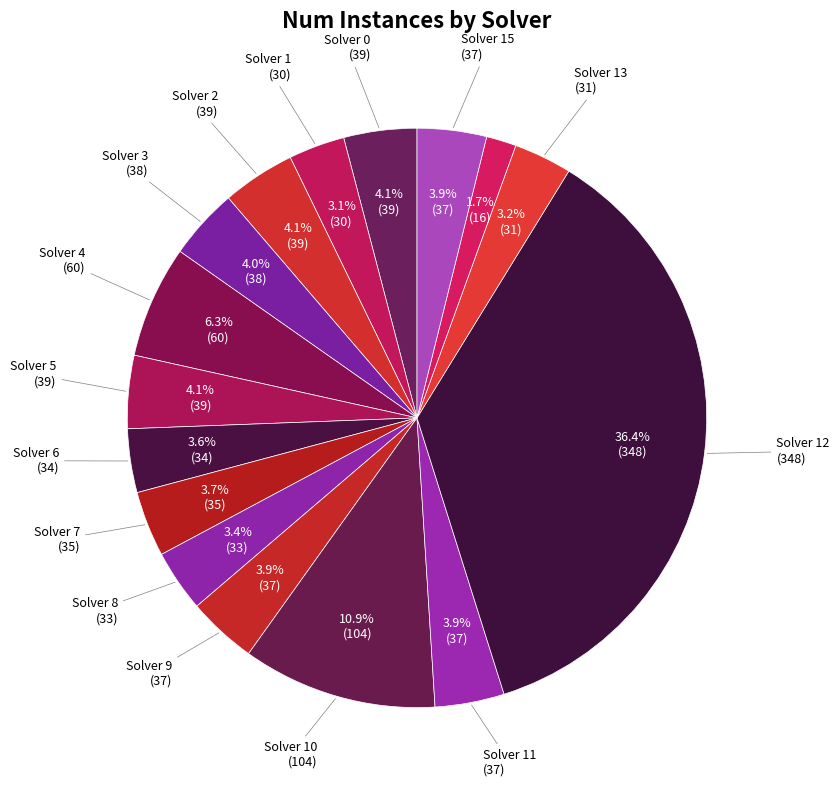

How many slices are in this pie chart?

16